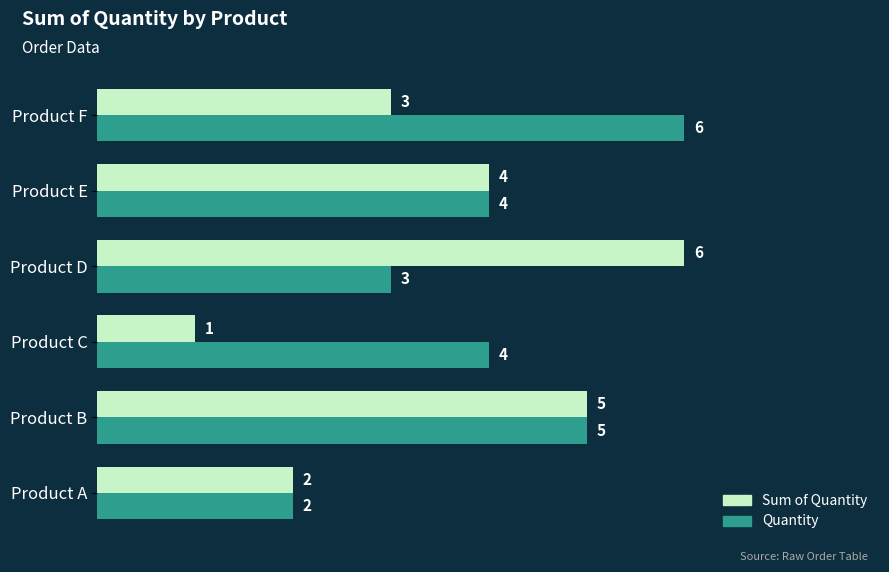

Where is Sum of Quantity nearest to the value 3?

Product F